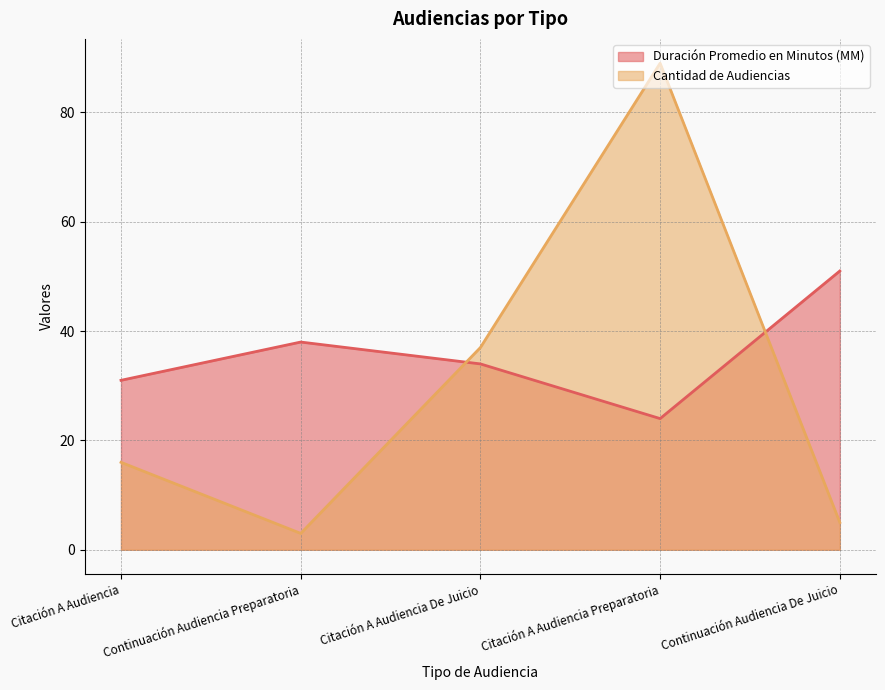

Which series has the widest spread of values?

Cantidad de Audiencias